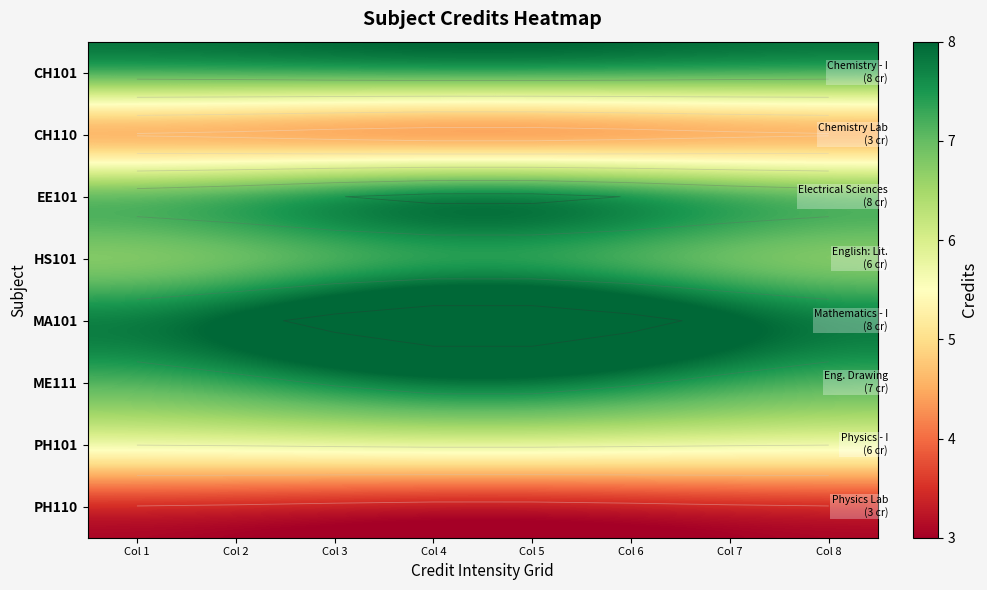

What is the spread (max minus min) of values at Col 8?

5.4